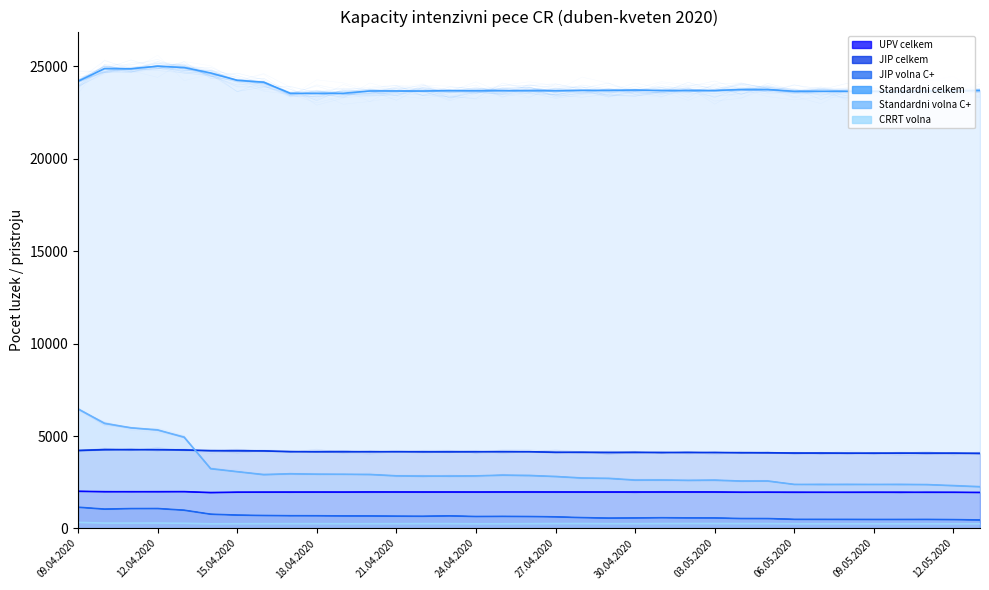

True or false: CRRT volna and JIP celkem intersect in this chart.

False